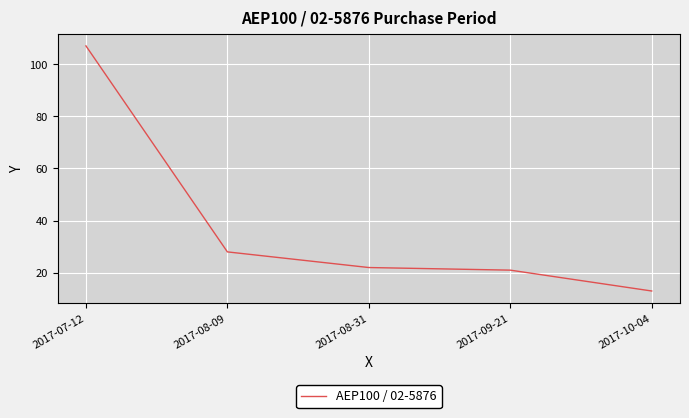

What is the sum of the values at 2017-09-21 and 2017-08-31?

43